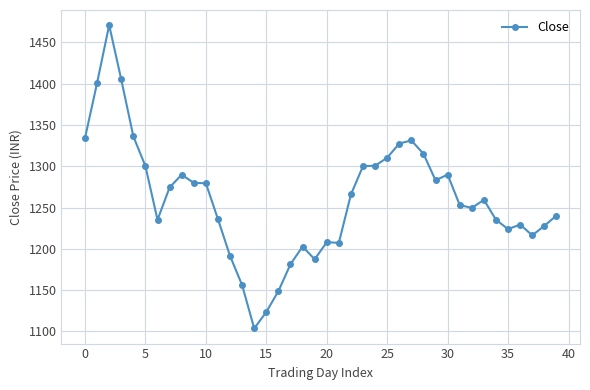

What is the maximum value shown in the chart?

1470.7